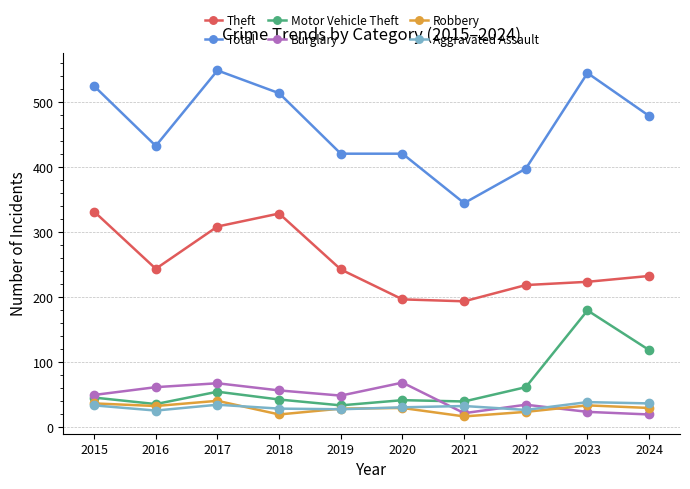

True or false: Total and Theft cross at least once.

False